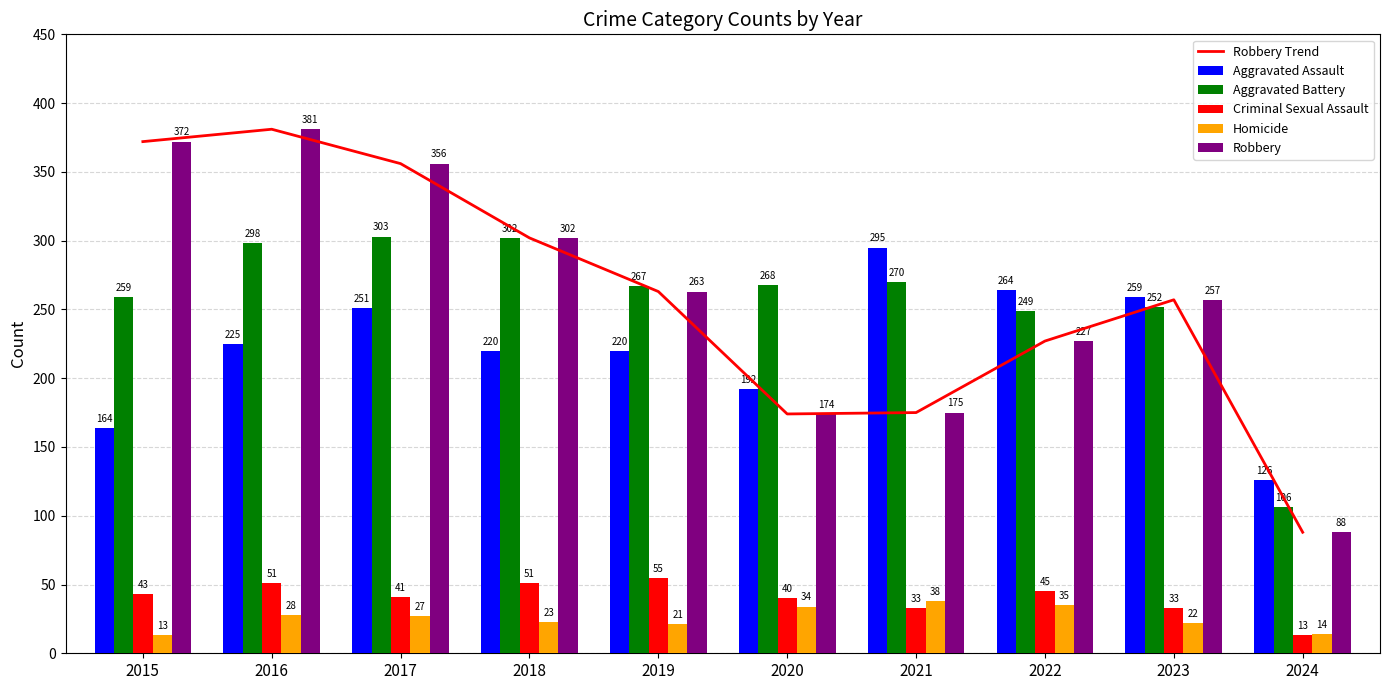

What is the sum of all Aggravated Assault values?

2216